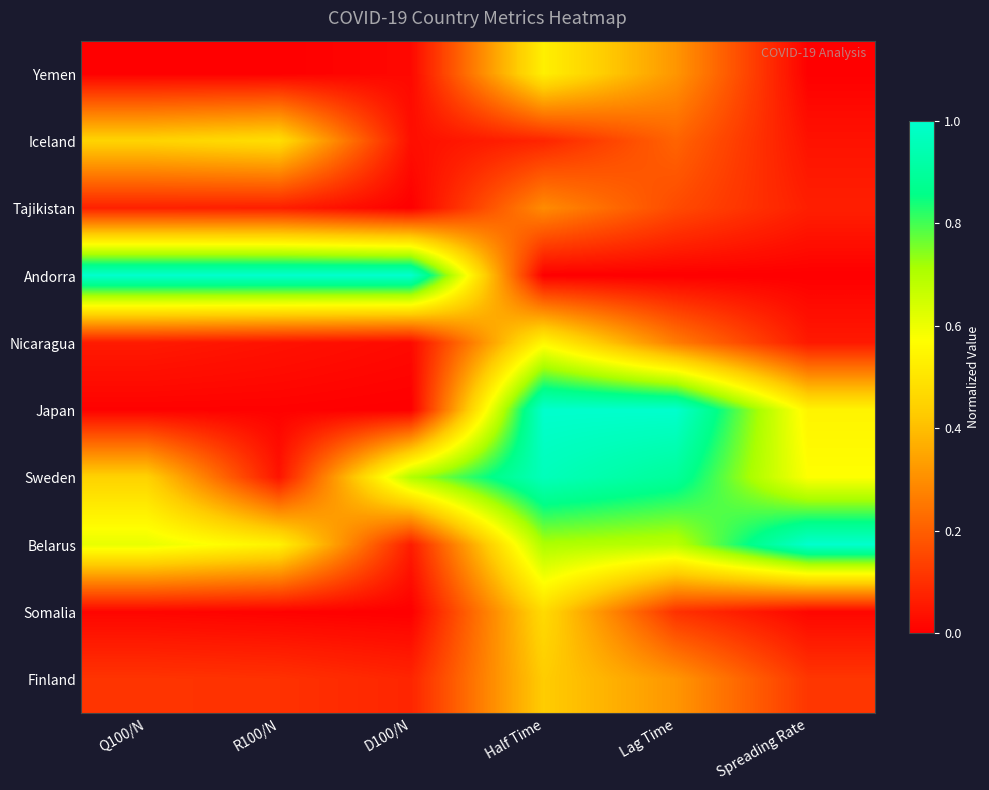

Which label corresponds to the largest value in the chart?

Q100/N